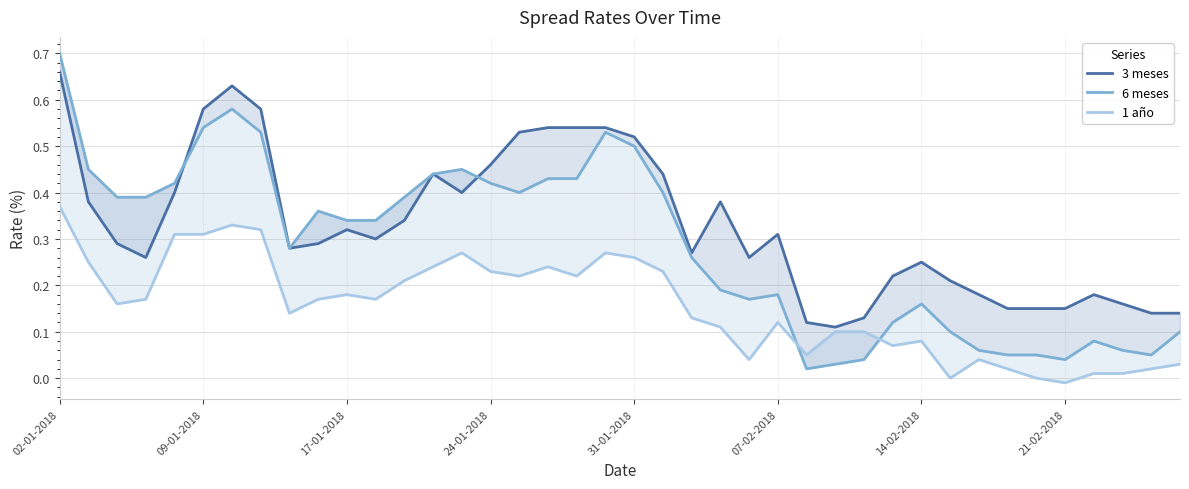

Is it true that 3 meses equals 0.1 at 38?

True